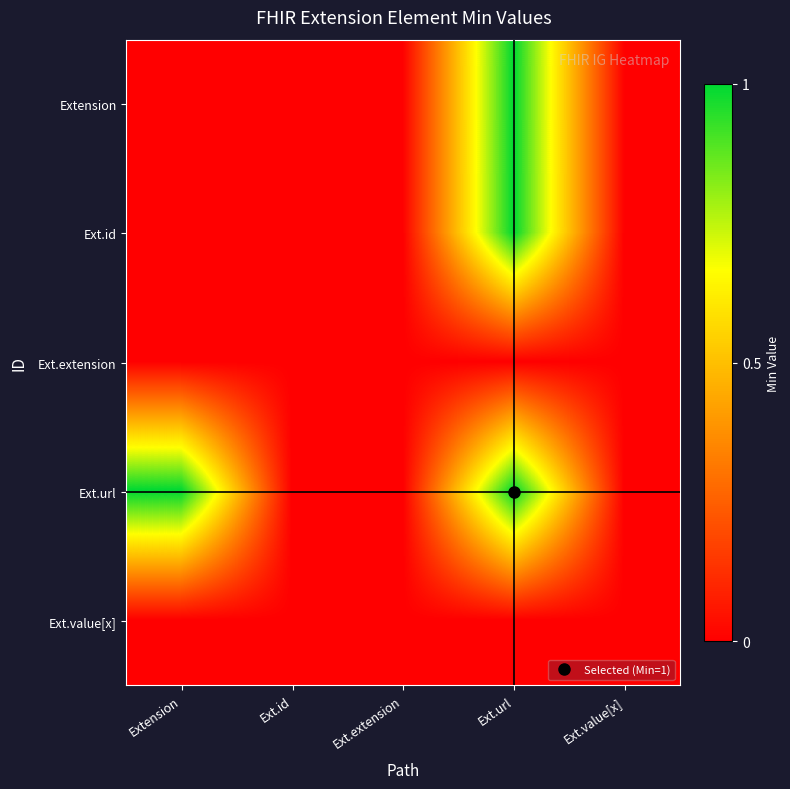

List the series in order of their peak value, highest first.

Extension, Ext.id, Ext.url, Ext.extension, Ext.value[x]